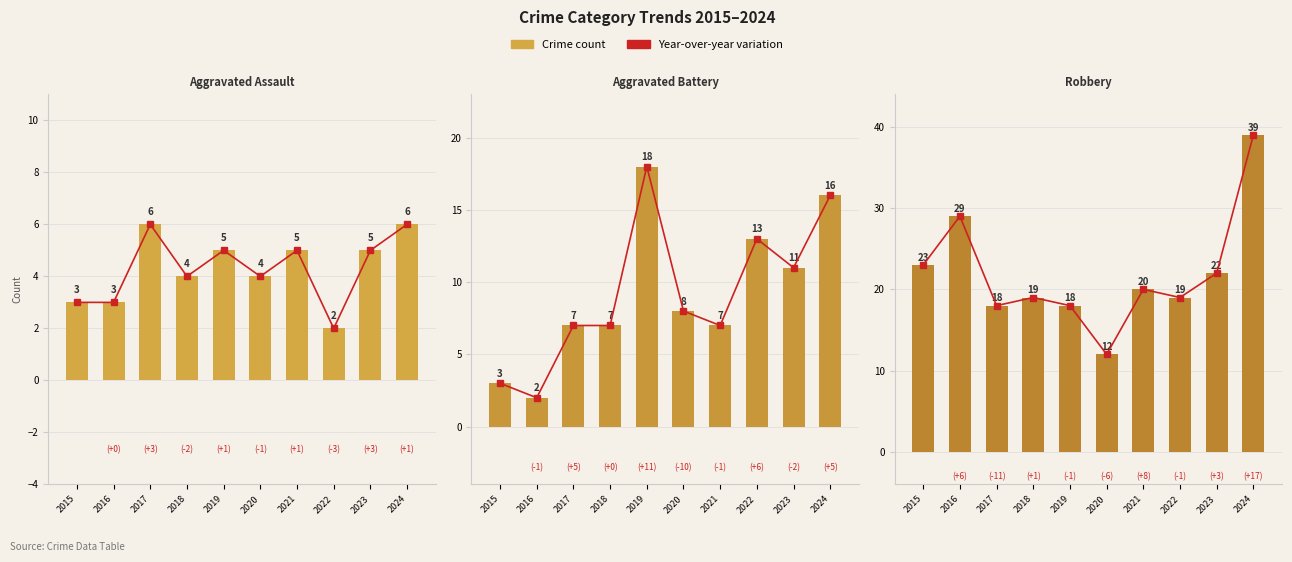

How many data points in Aggravated Battery trend are less than 8?

5